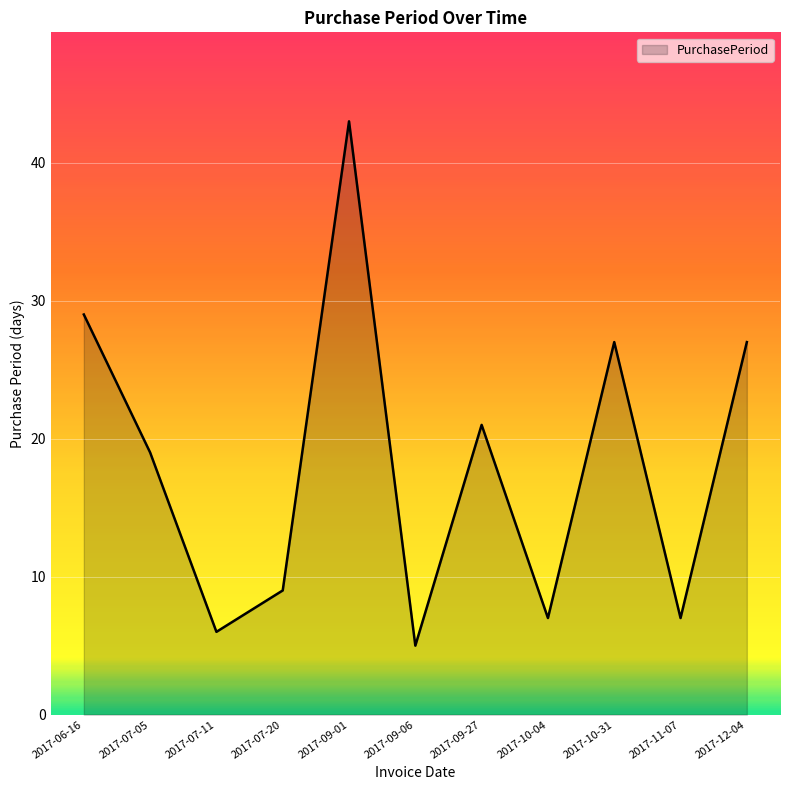

What is the approximate value at 2017-10-31?

27